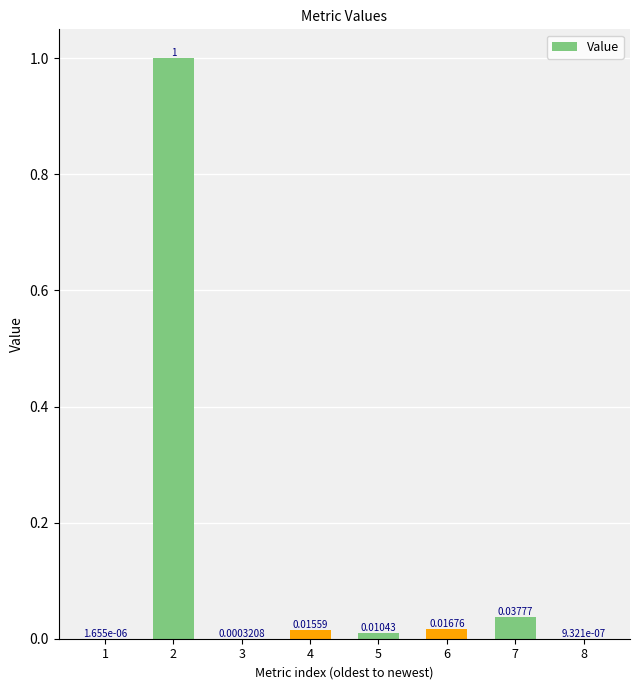

What is the sum of all values?

1.1